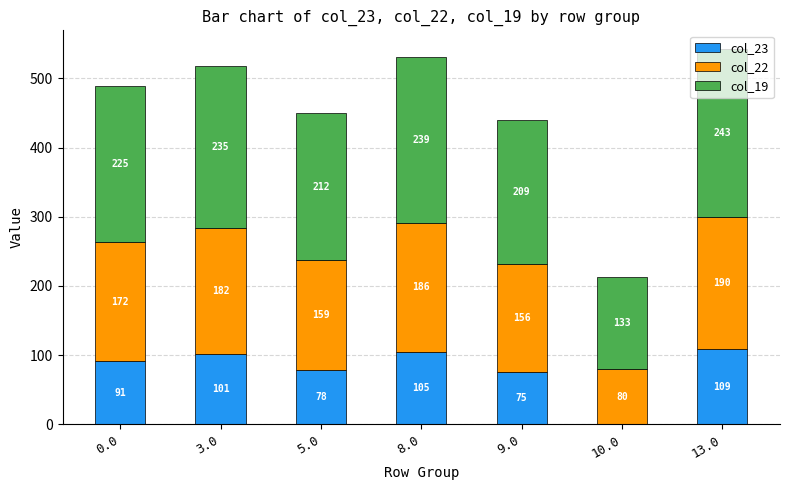

True or false: col_23 has a value of 91.3 at 0.0.

True